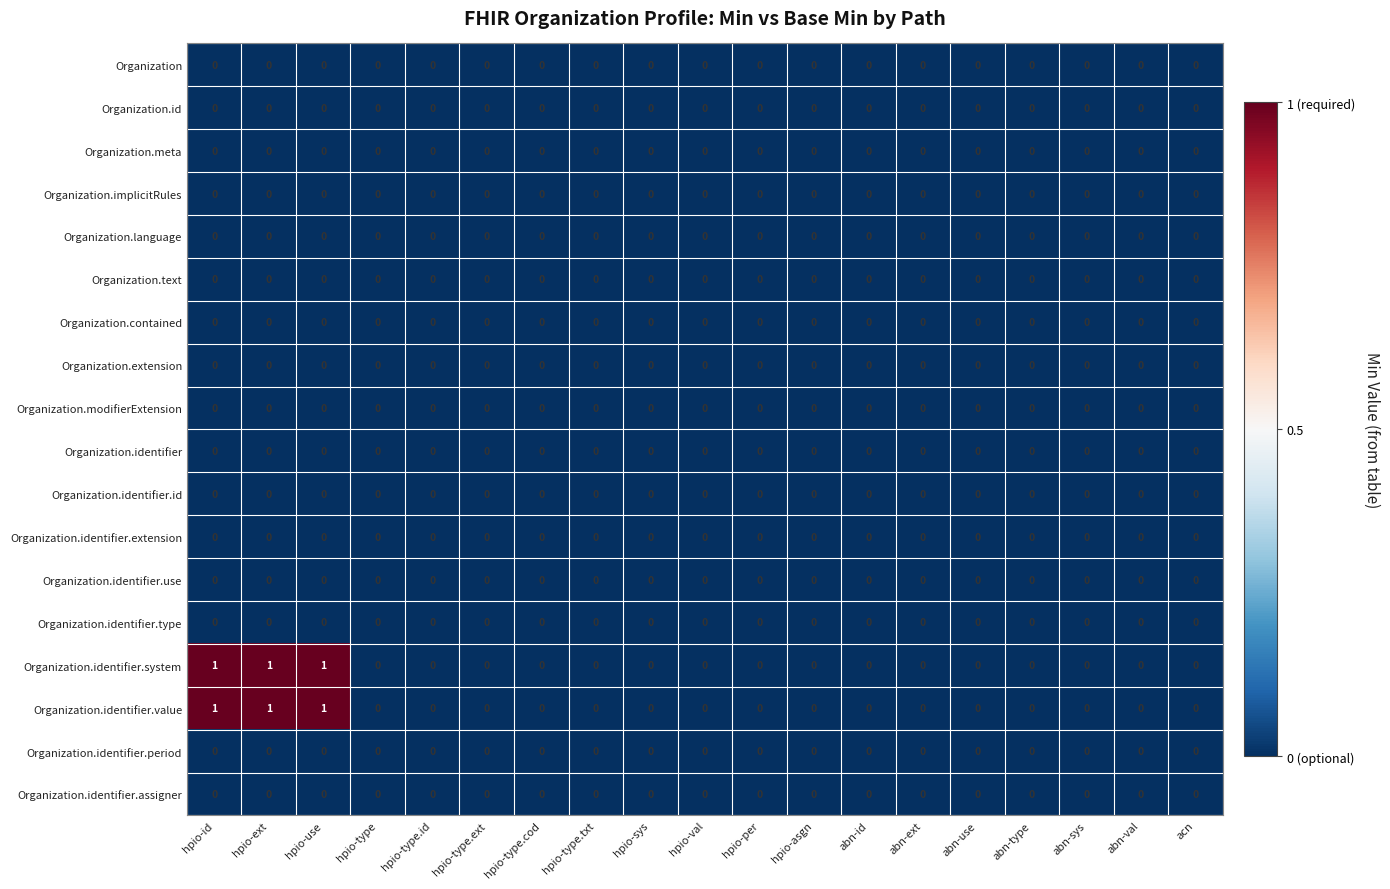

The Organization.id series shows 0 at abn-val. True or false?

True